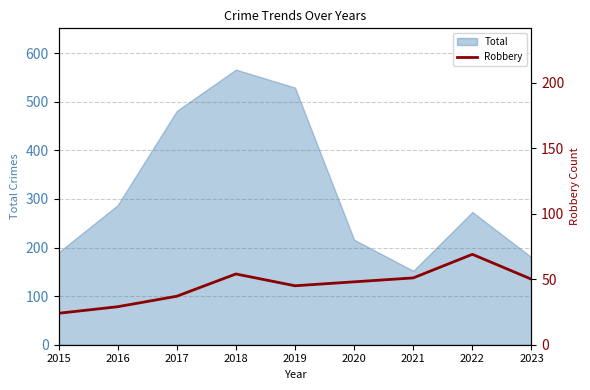

What is the smallest value displayed?

24